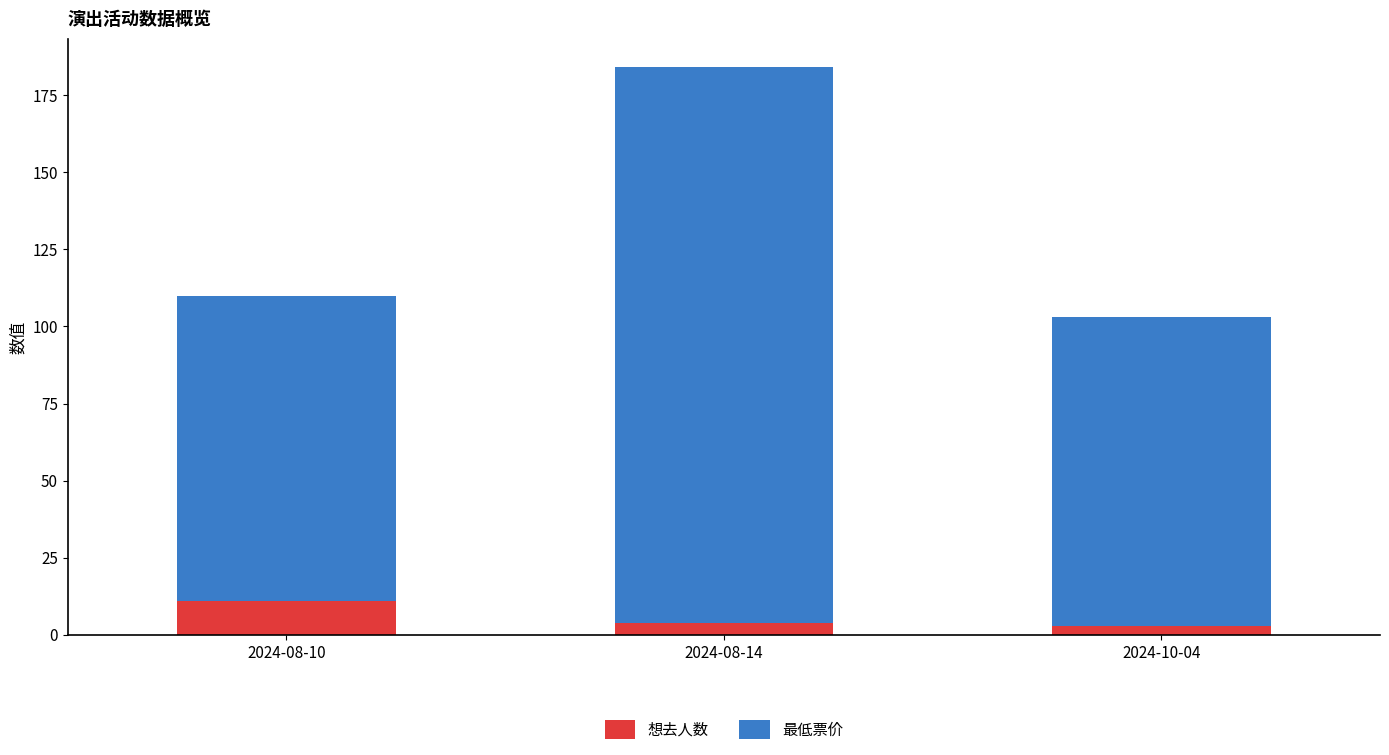

Reading left to right, what are the values for 想去人数?

11	4	3